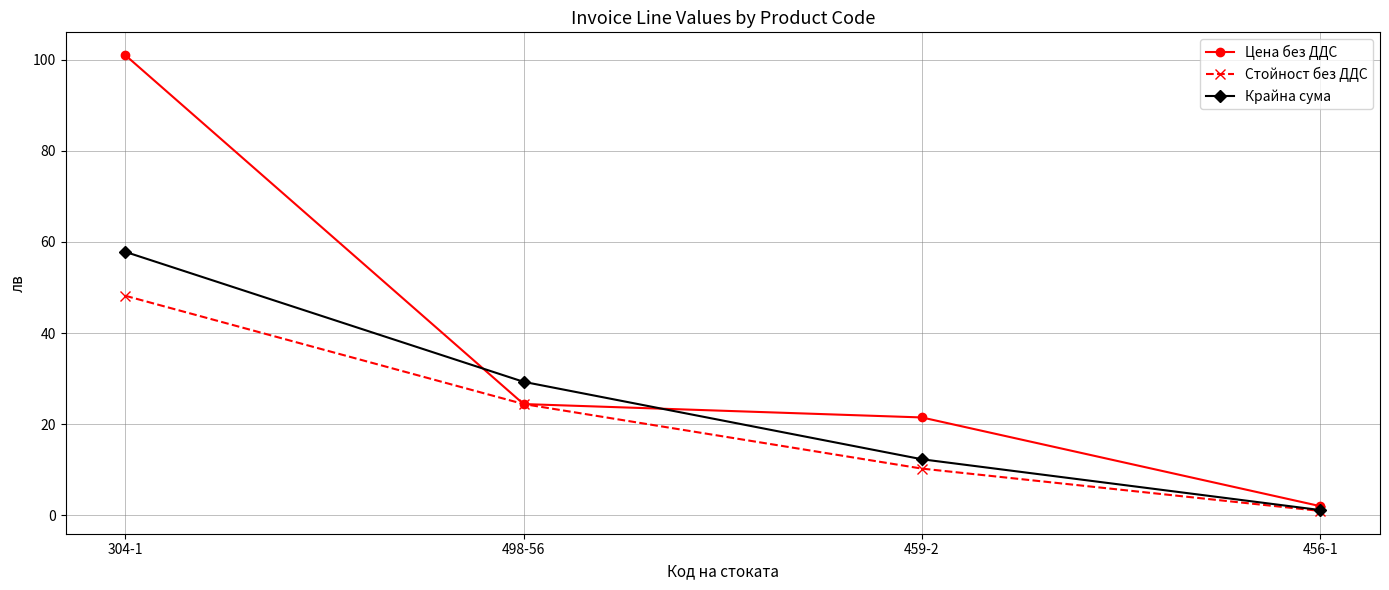

What is the value of the Стойност без ДДС point at the 3rd from the left?

10.2